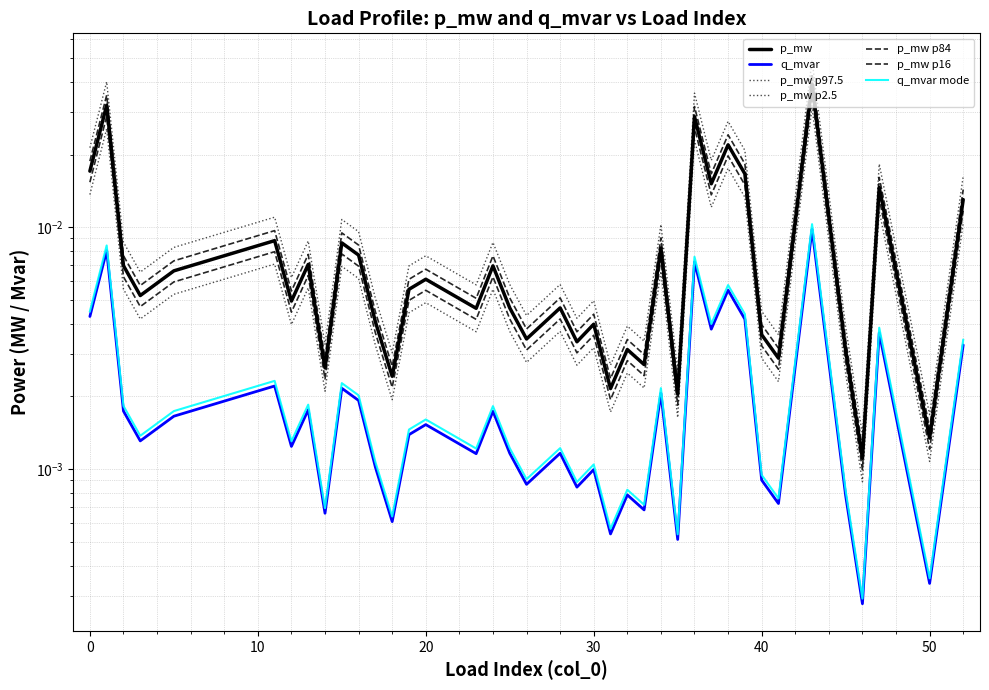

Between 37 and 50, which series saw the biggest shift?

p_mw